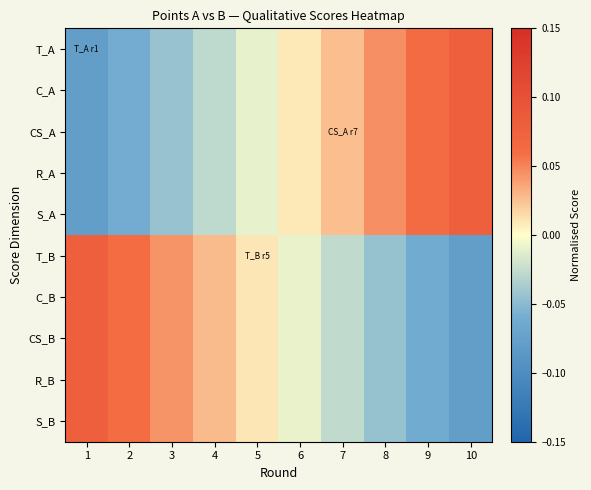

Reading left to right, extract all data points from this chart.

T_A: 1=-0.1	2=-0.1	3=-0.0	4=-0.0	5=-0.0	6=0.0	7=0.0	8=0.0	9=0.1	10=0.1
C_A: 1=-0.1	2=-0.1	3=-0.0	4=-0.0	5=-0.0	6=0.0	7=0.0	8=0.0	9=0.1	10=0.1
CS_A: 1=-0.1	2=-0.1	3=-0.0	4=-0.0	5=-0.0	6=0.0	7=0.0	8=0.0	9=0.1	10=0.1
R_A: 1=-0.1	2=-0.1	3=-0.0	4=-0.0	5=-0.0	6=0.0	7=0.0	8=0.0	9=0.1	10=0.1
S_A: 1=-0.1	2=-0.1	3=-0.0	4=-0.0	5=-0.0	6=0.0	7=0.0	8=0.0	9=0.1	10=0.1
T_B: 1=0.1	2=0.1	3=0.0	4=0.0	5=0.0	6=-0.0	7=-0.0	8=-0.0	9=-0.1	10=-0.1
C_B: 1=0.1	2=0.1	3=0.0	4=0.0	5=0.0	6=-0.0	7=-0.0	8=-0.0	9=-0.1	10=-0.1
CS_B: 1=0.1	2=0.1	3=0.0	4=0.0	5=0.0	6=-0.0	7=-0.0	8=-0.0	9=-0.1	10=-0.1
R_B: 1=0.1	2=0.1	3=0.0	4=0.0	5=0.0	6=-0.0	7=-0.0	8=-0.0	9=-0.1	10=-0.1
S_B: 1=0.1	2=0.1	3=0.0	4=0.0	5=0.0	6=-0.0	7=-0.0	8=-0.0	9=-0.1	10=-0.1